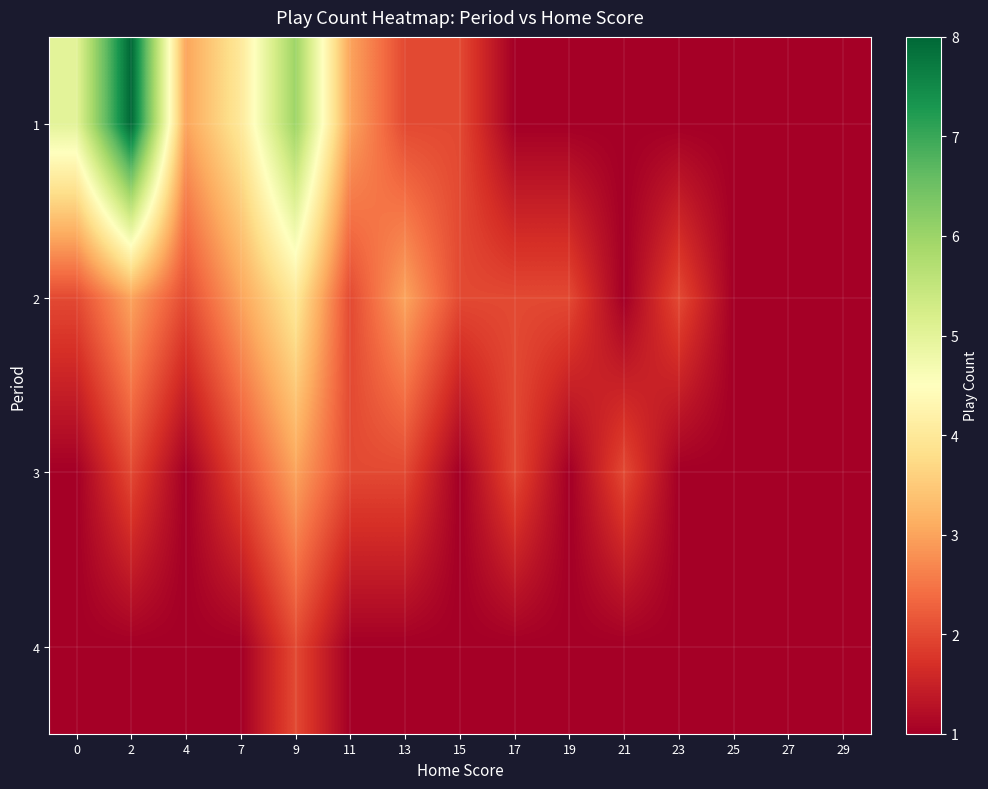

At how many categories does at least one series exceed 4?

3